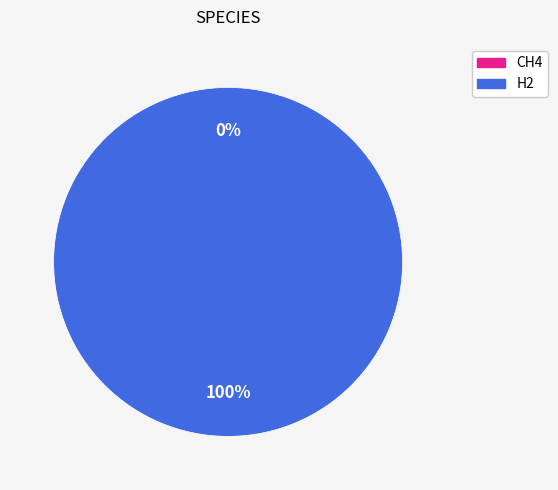

The CH4 slice represents 0% of the pie. True or false?

True